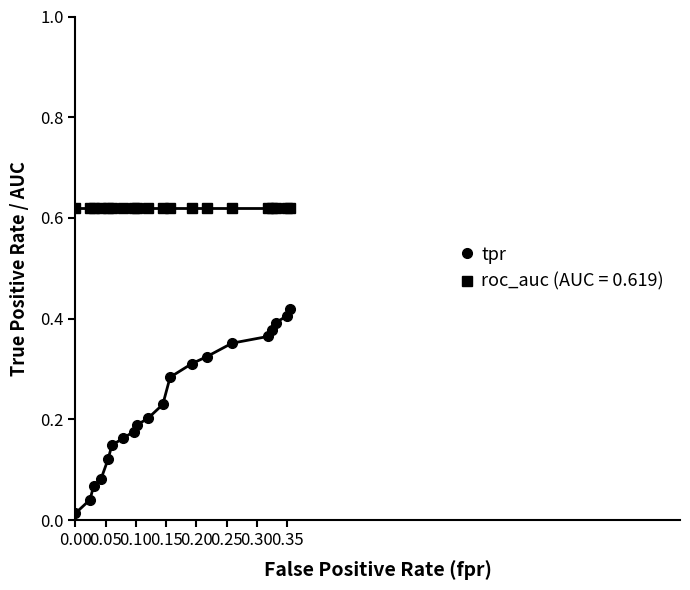

List the series in order of their overall mean, highest first.

roc_auc (AUC = 0.619), tpr